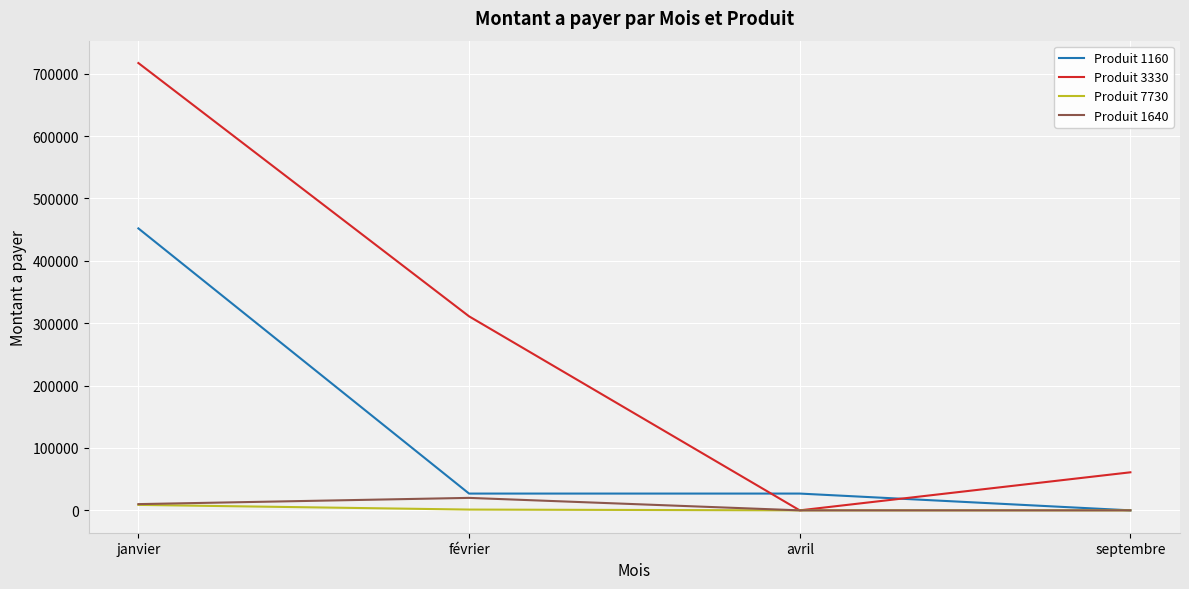

Rank the categories by Produit 3330 value from lowest to highest.

avril, septembre, février, janvier